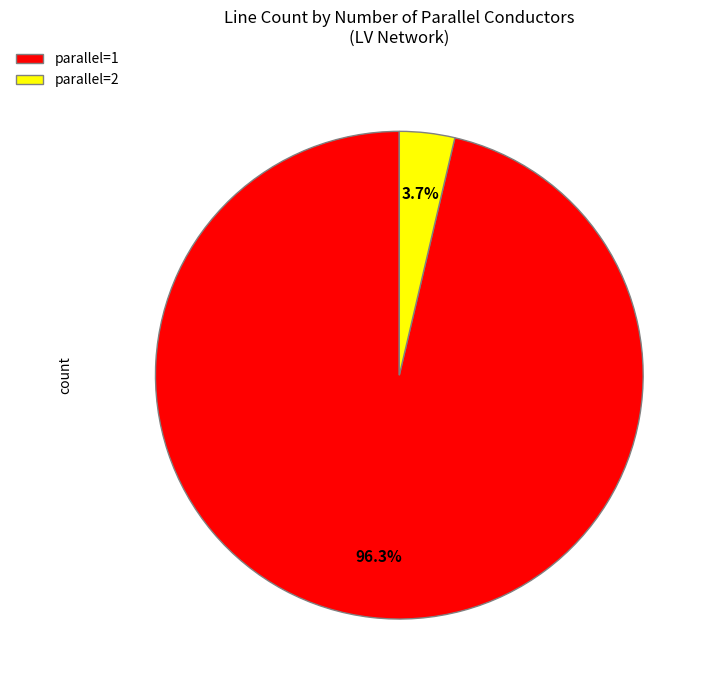

To the nearest percent, what is the average slice percentage?

50%